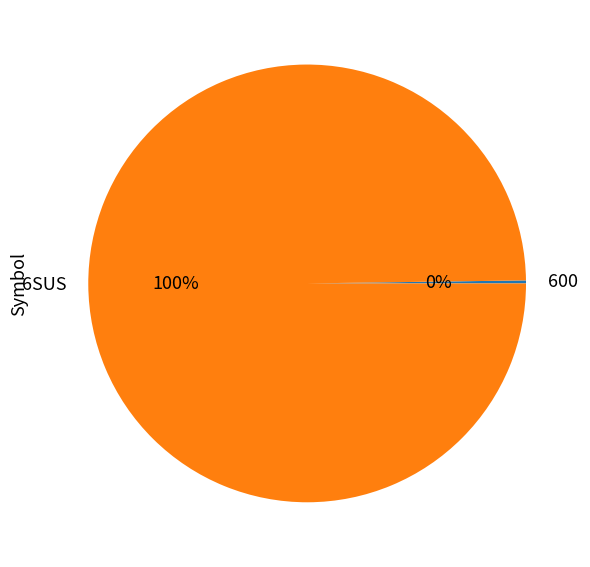

Which category has the biggest portion of the pie?

6SUS